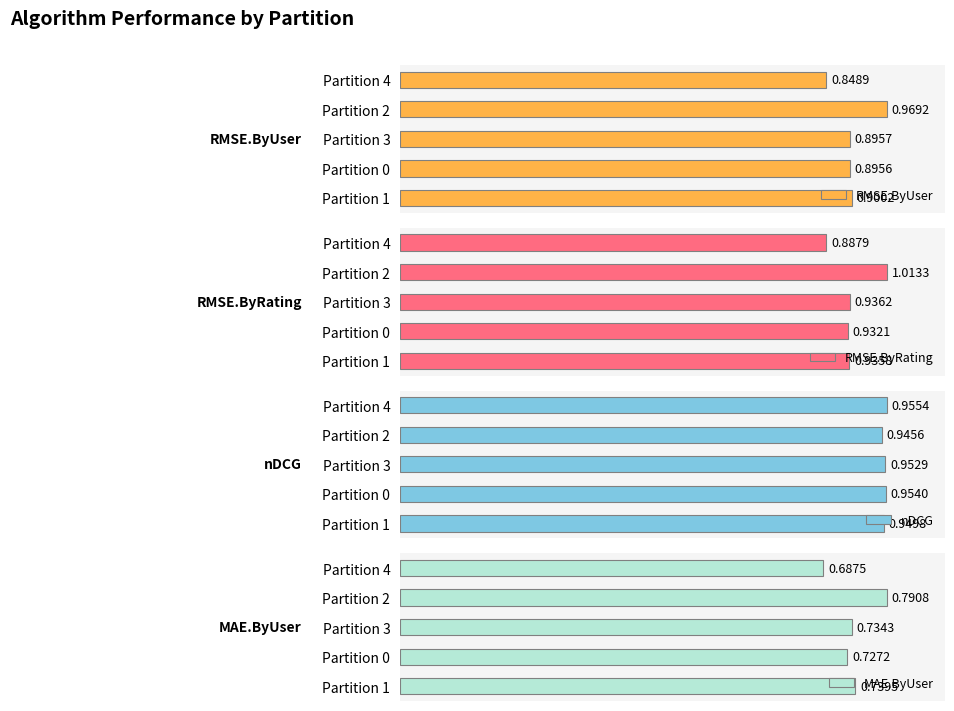

Rank the categories by nDCG value from lowest to highest.

Partition 2, Partition 1, Partition 3, Partition 0, Partition 4